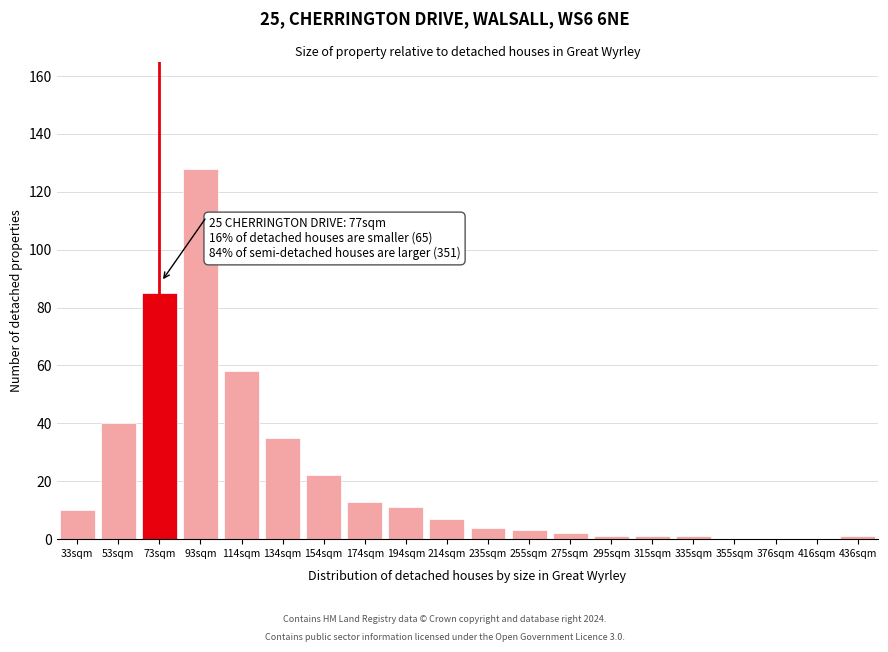

Reading right to left, extract all data points from this chart.

436sqm=1	416sqm=0	376sqm=0	355sqm=0	335sqm=1	315sqm=1	295sqm=1	275sqm=2	255sqm=3	235sqm=4	214sqm=7	194sqm=11	174sqm=13	154sqm=22	134sqm=35	114sqm=58	93sqm=128	73sqm=85	53sqm=40	33sqm=10